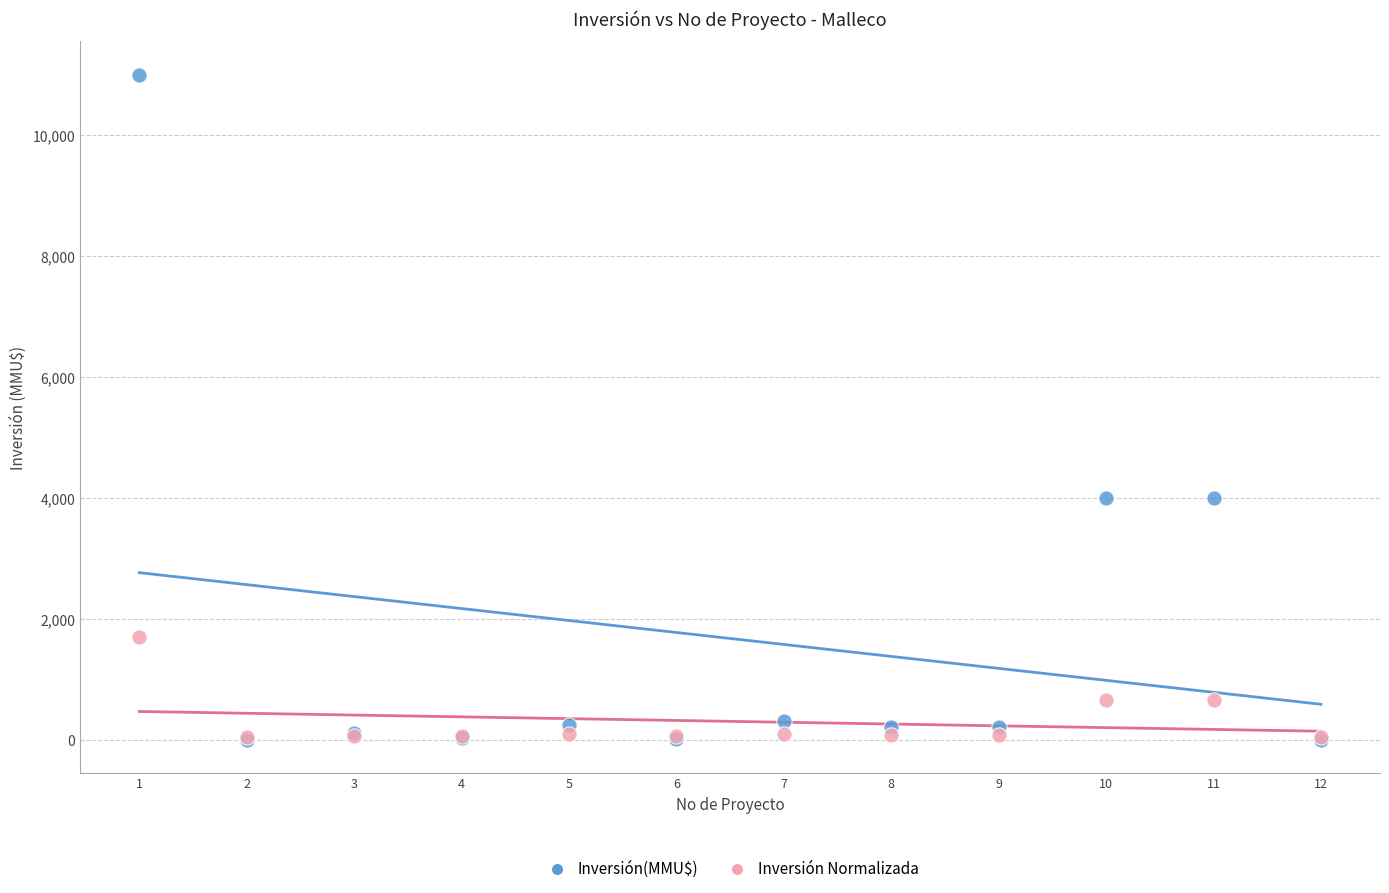

What are all the series names shown in the legend?

Inversión(MMU$), Inversión Normalizada